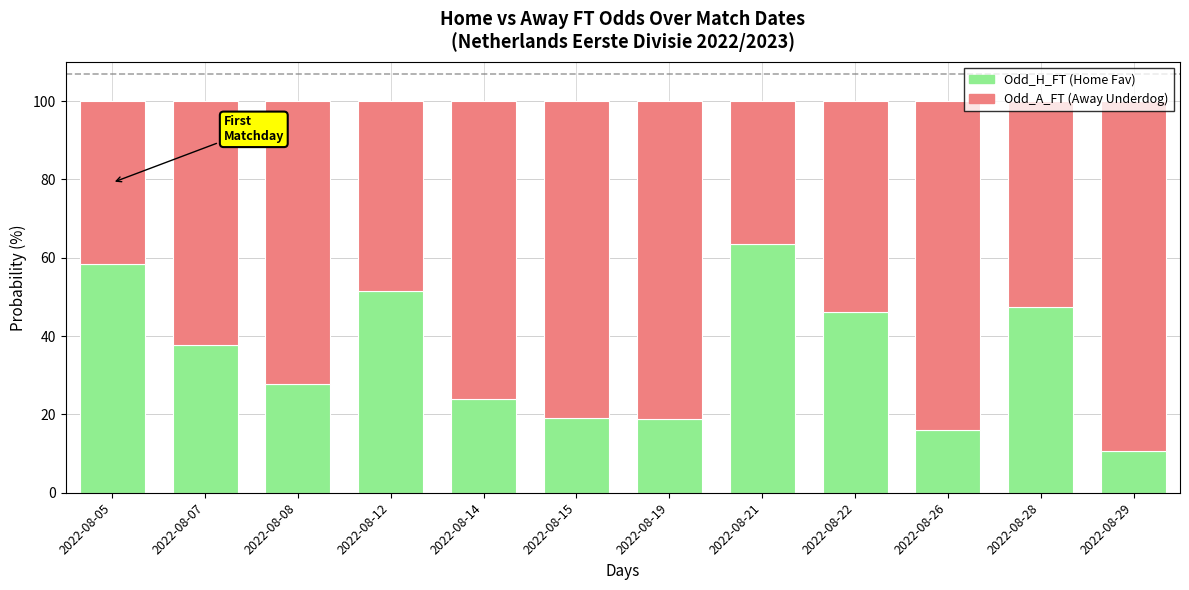

How many data points does each series have?

12